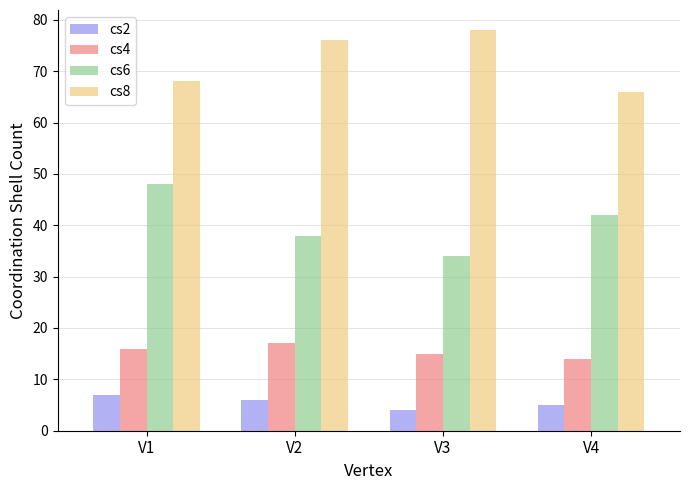

What is the difference between the highest and lowest values at V1?

61